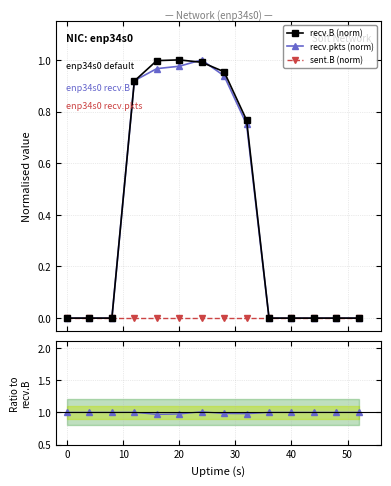

Rank the series by their maximum value, from lowest to highest.

sent.B (norm), recv.B (norm), recv.pkts (norm), recv.pkts / recv.B